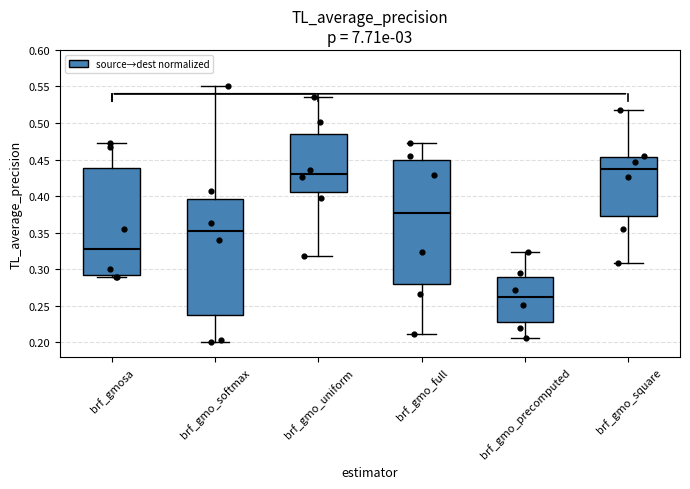

Reading left to right, transcribe this box plot: for each box, give where its median line is, the range the box spans, and where its two whiskers end, as read against the y-axis. The values are not printed on the chart, so give them approximately, as read against the axis.

brf_gmosa: median 0.330, box 0.290 to 0.440, whiskers 0.290 (just below the box's lower edge) to 0.475
brf_gmo_softmax: median 0.350, box 0.235 to 0.395, whiskers 0.200 to 0.550
brf_gmo_uniform: median 0.430, box 0.405 to 0.485, whiskers 0.320 to 0.535
brf_gmo_full: median 0.375, box 0.280 to 0.450, whiskers 0.210 to 0.475
brf_gmo_precomputed: median 0.260, box 0.230 to 0.290, whiskers 0.205 to 0.325
brf_gmo_square: median 0.435, box 0.375 to 0.455, whiskers 0.310 to 0.520